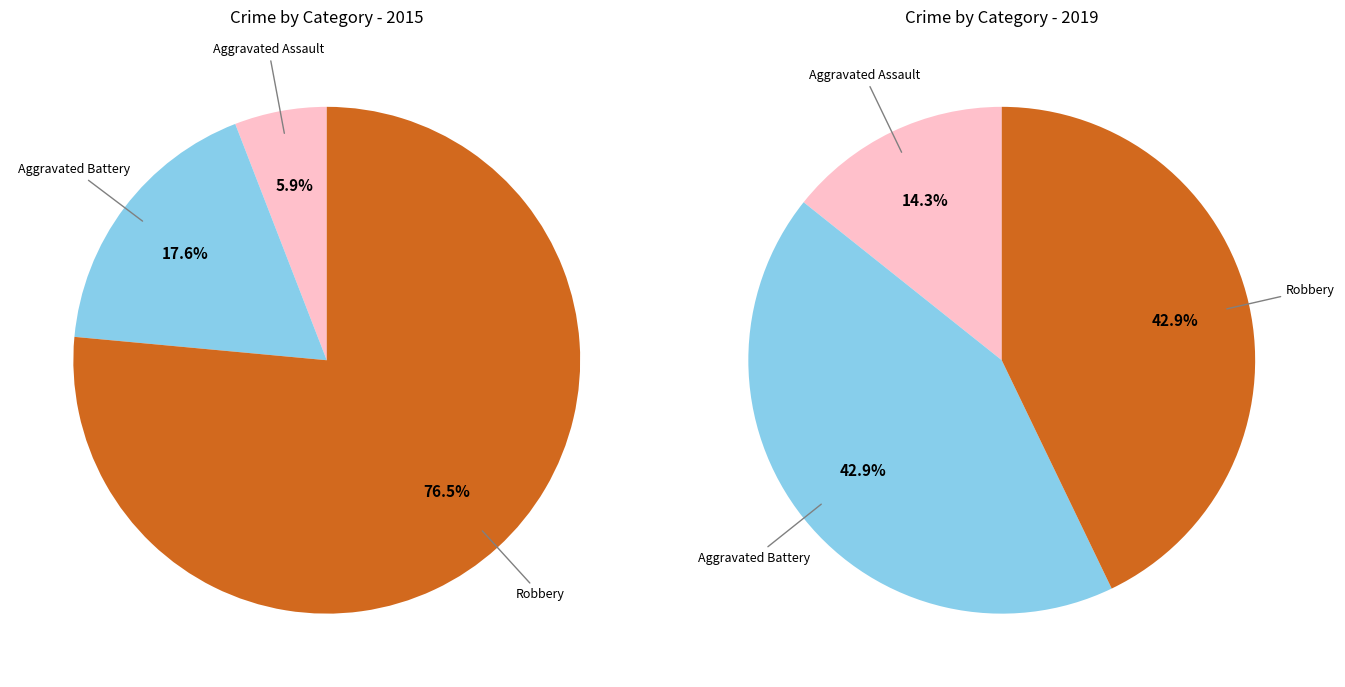

Which slice represents more than half of the pie?

Robbery